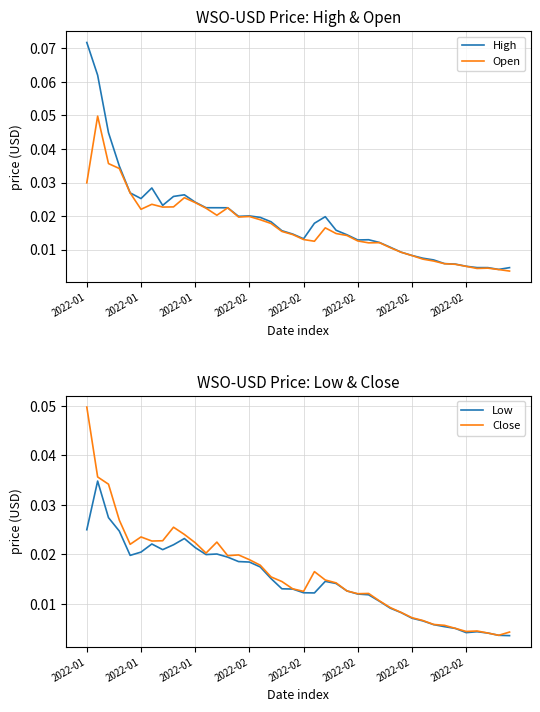

True or false: High has more than 0 interior local peaks.

True